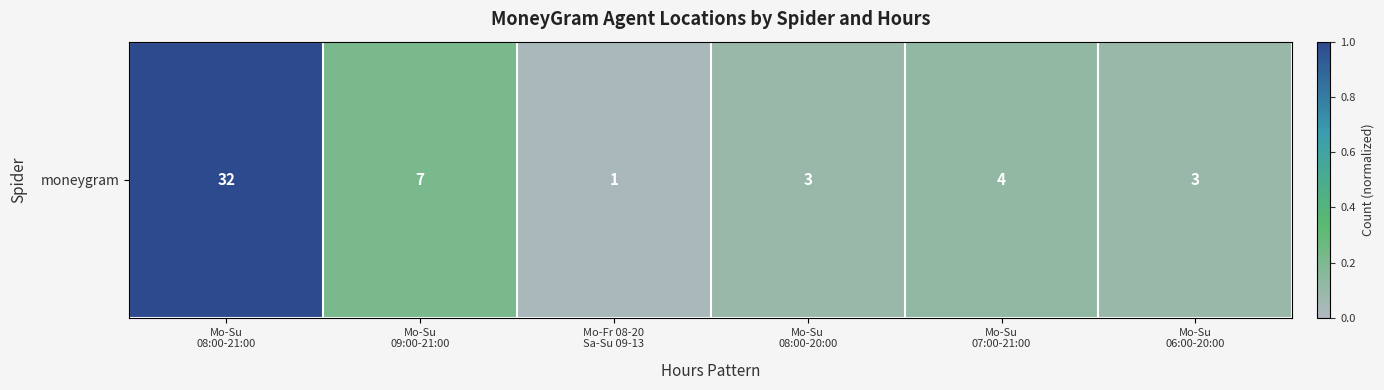

Rank the categories by value from lowest to highest.

Mo-Fr 08-20
Sa-Su 09-13, Mo-Su
08:00-20:00, Mo-Su
06:00-20:00, Mo-Su
07:00-21:00, Mo-Su
09:00-21:00, Mo-Su
08:00-21:00